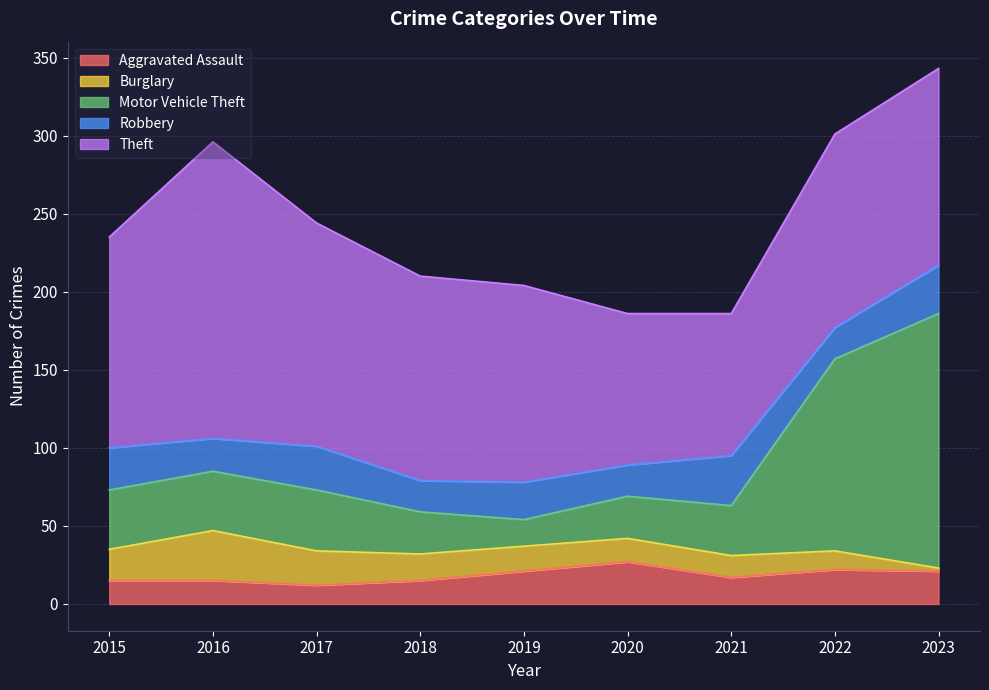

How many interior local valleys does the Aggravated Assault series have?

2